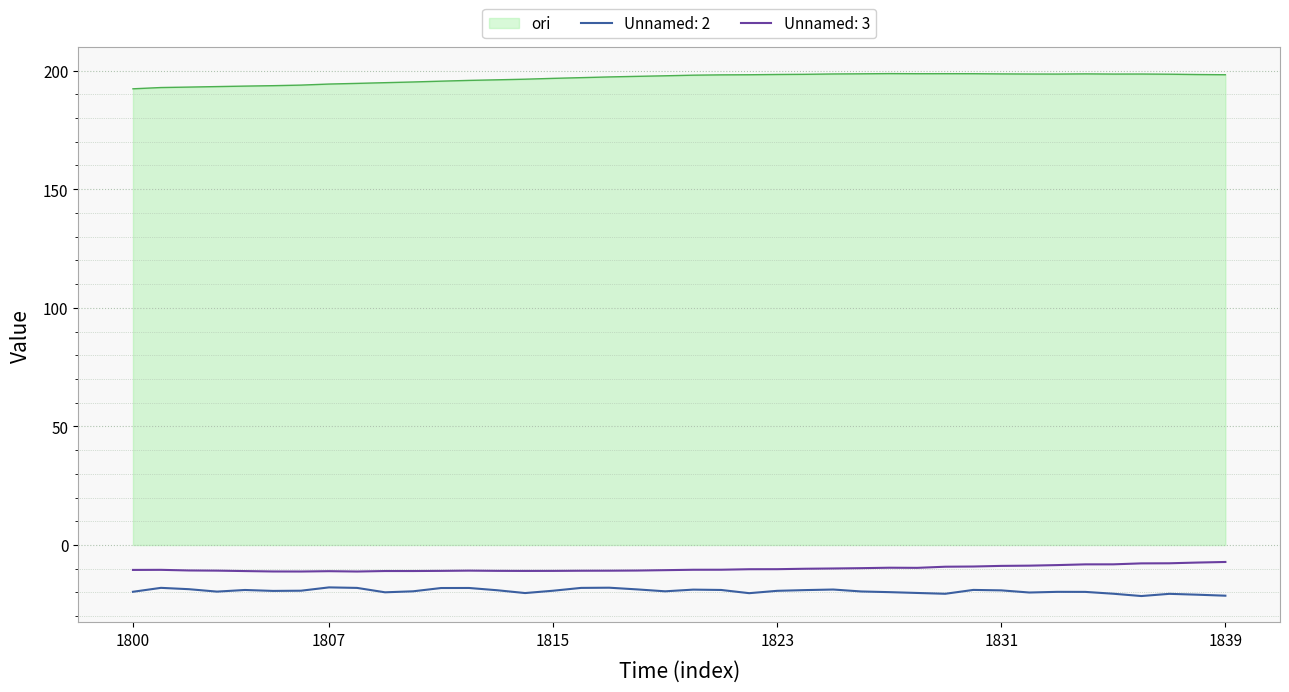

True or false: Unnamed: 3 and Unnamed: 2 intersect in this chart.

False